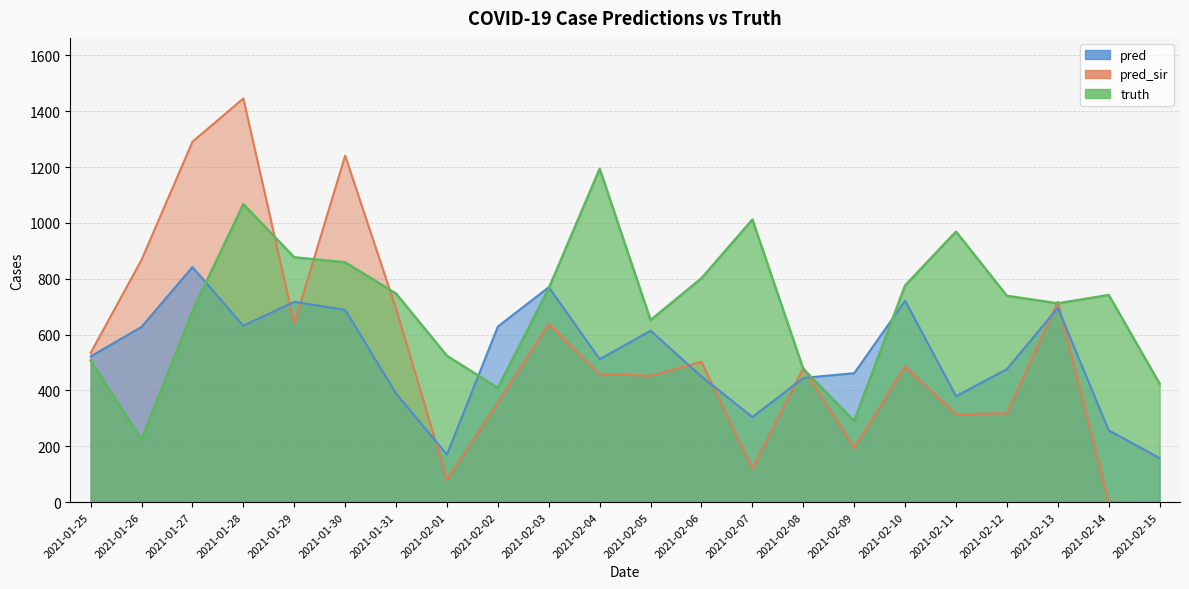

How many times do pred_sir and pred cross each other?

9